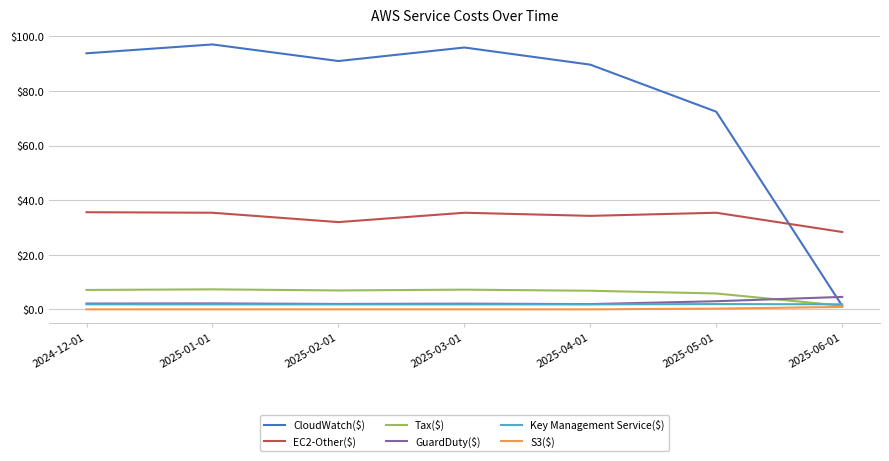

In GuardDuty($), how many points are lower than both neighbors (excluding endpoints)?

2